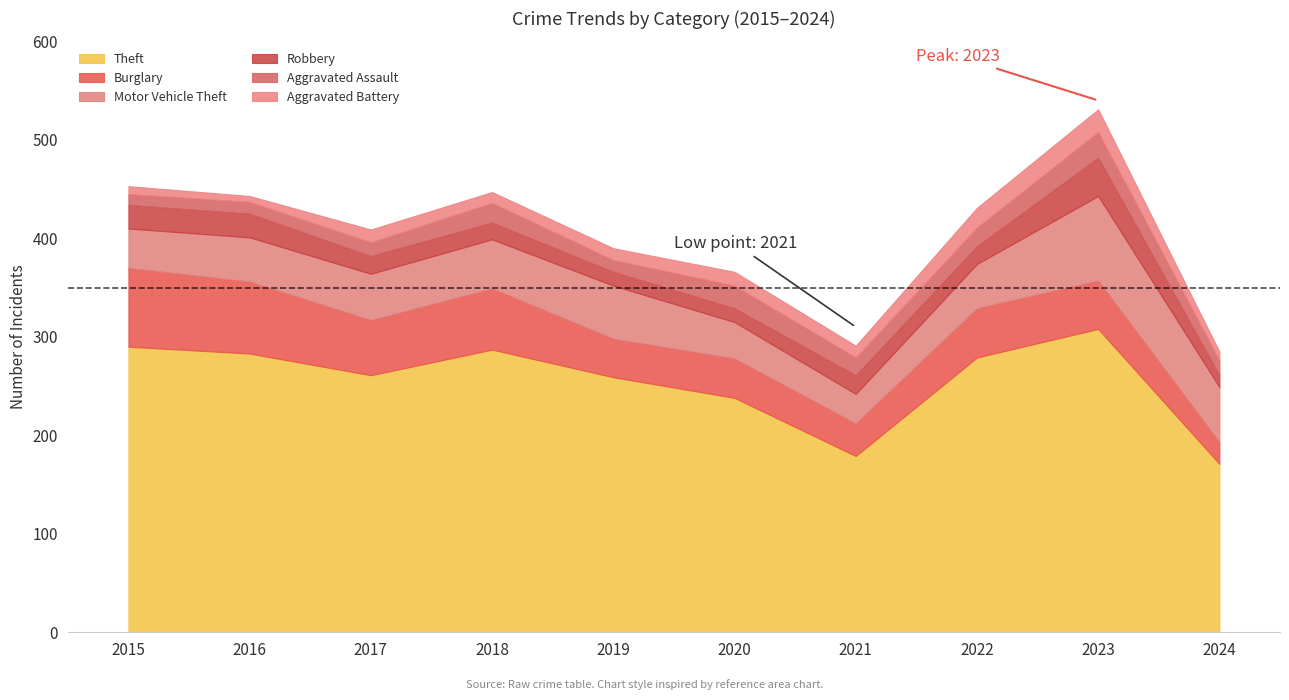

What is the difference between the Aggravated Assault values at 2022 and 2019?

7